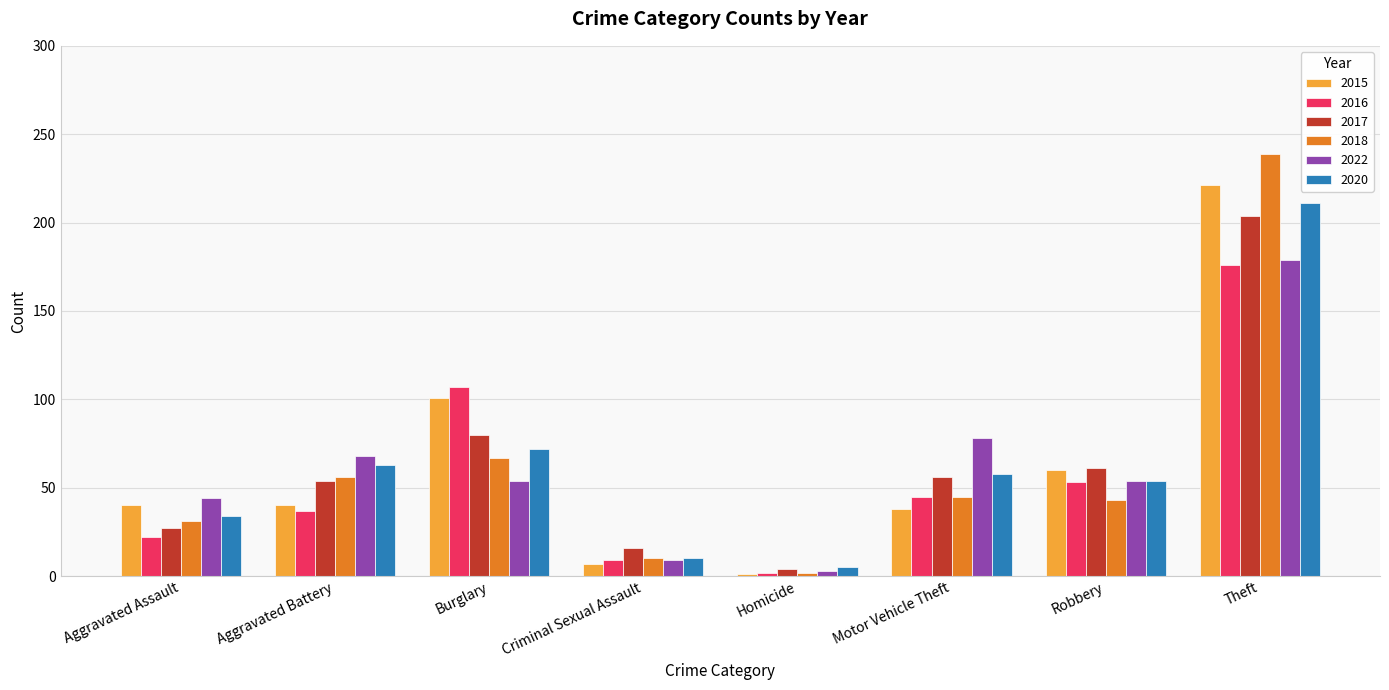

What is the highest value of the 2015 series?

221